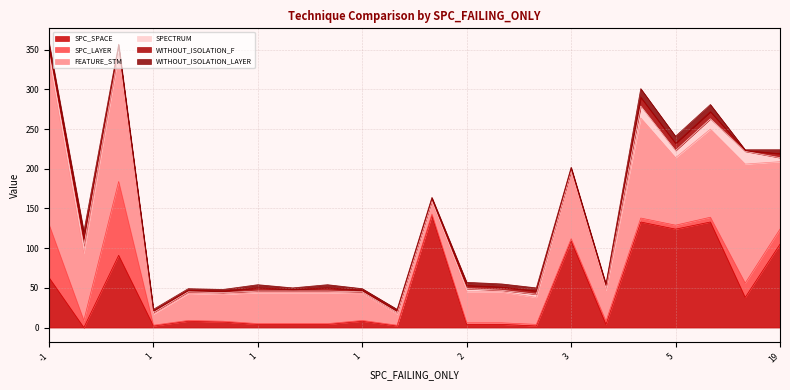

Between 1 and 2, which series saw the biggest shift?

FEATURE_STM